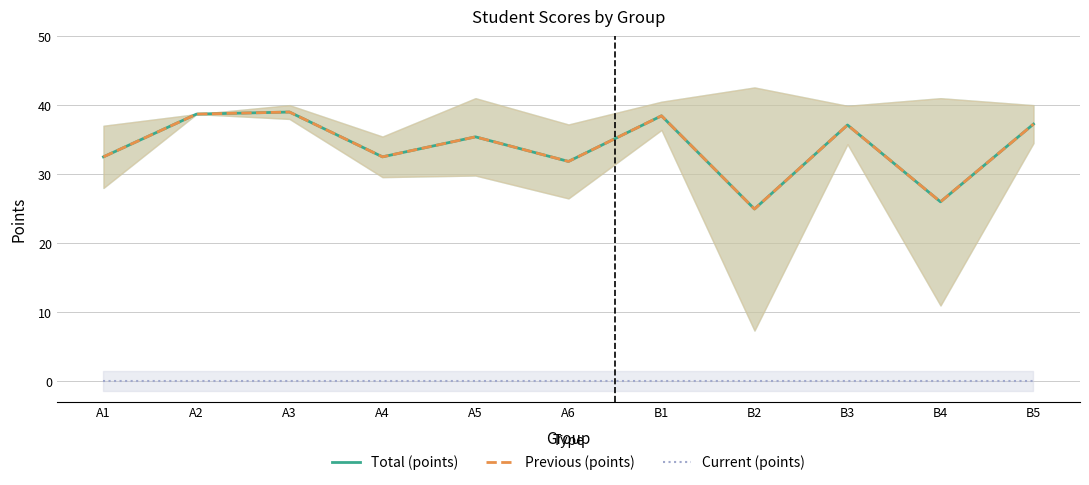

Is it true that Total (points) equals 38.7 at A2?

True